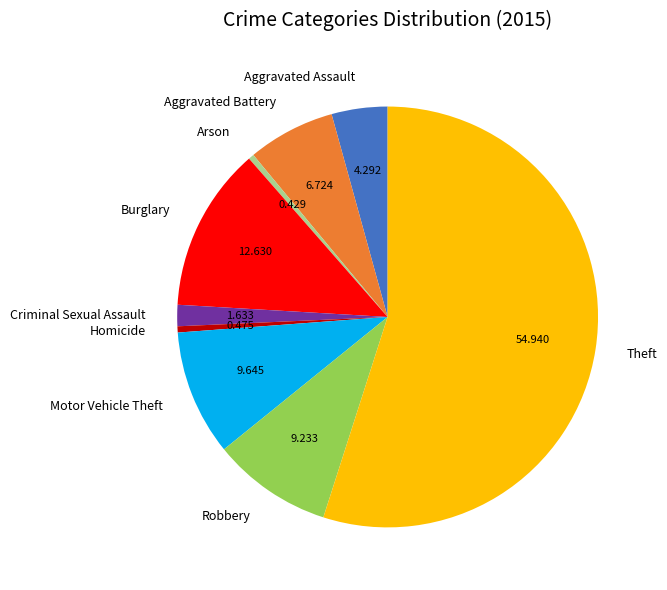

Which slice is the largest?

Theft